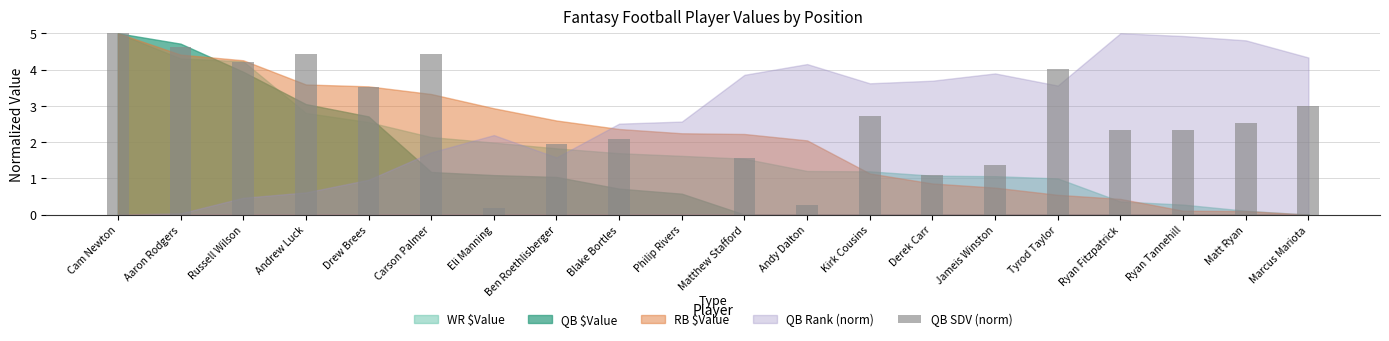

Reading left to right, list all the values displayed in this chart.

Cam Newton=5.0	Aaron Rodgers=4.6	Russell Wilson=4.2	Andrew Luck=4.4	Drew Brees=3.5	Carson Palmer=4.4	Eli Manning=0.2	Ben Roethlisberger=1.9	Blake Bortles=2.1	Philip Rivers=0.0	Matthew Stafford=1.6	Andy Dalton=0.3	Kirk Cousins=2.7	Derek Carr=1.1	Jameis Winston=1.4	Tyrod Taylor=4.0	Ryan Fitzpatrick=2.3	Ryan Tannehill=2.3	Matt Ryan=2.5	Marcus Mariota=3.0